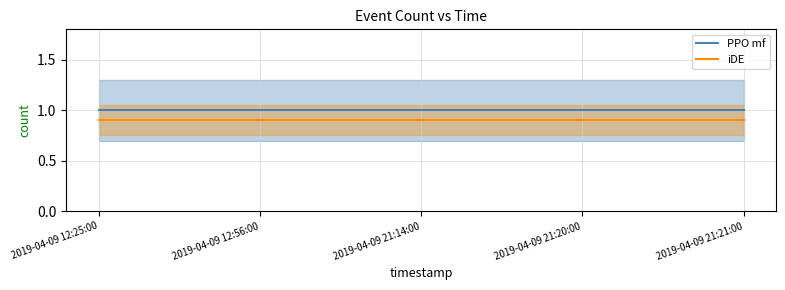

Which category has the highest value in the PPO mf series?

2019-04-09 12:25:00